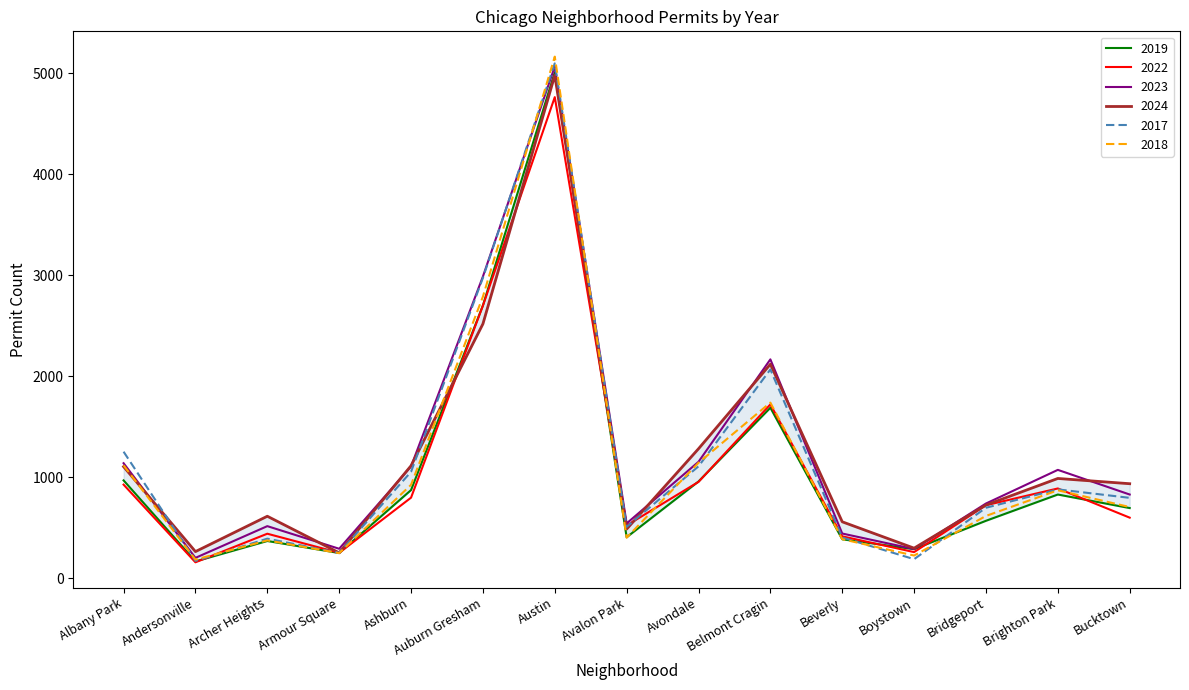

Where do 2024 and 2023 first cross each other?

Albany Park and Andersonville